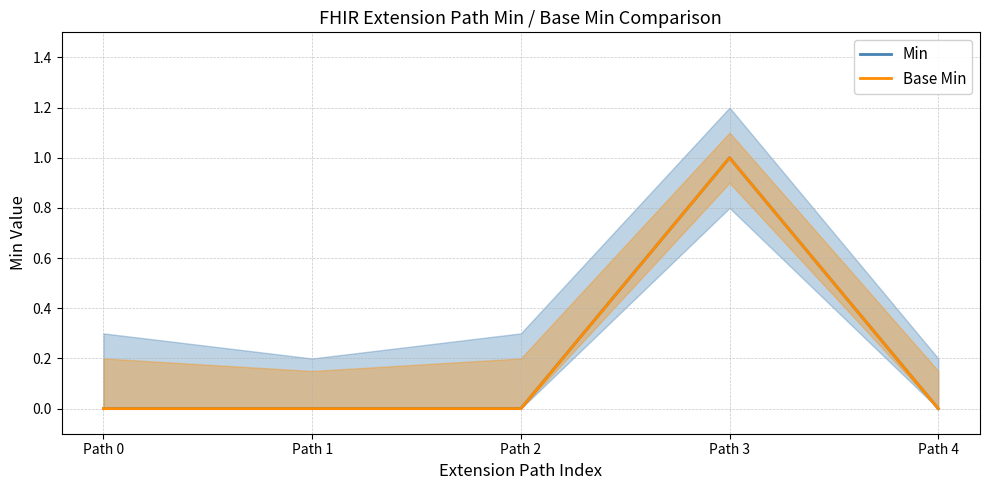

Where is Min nearest to the value 0?

Path 0